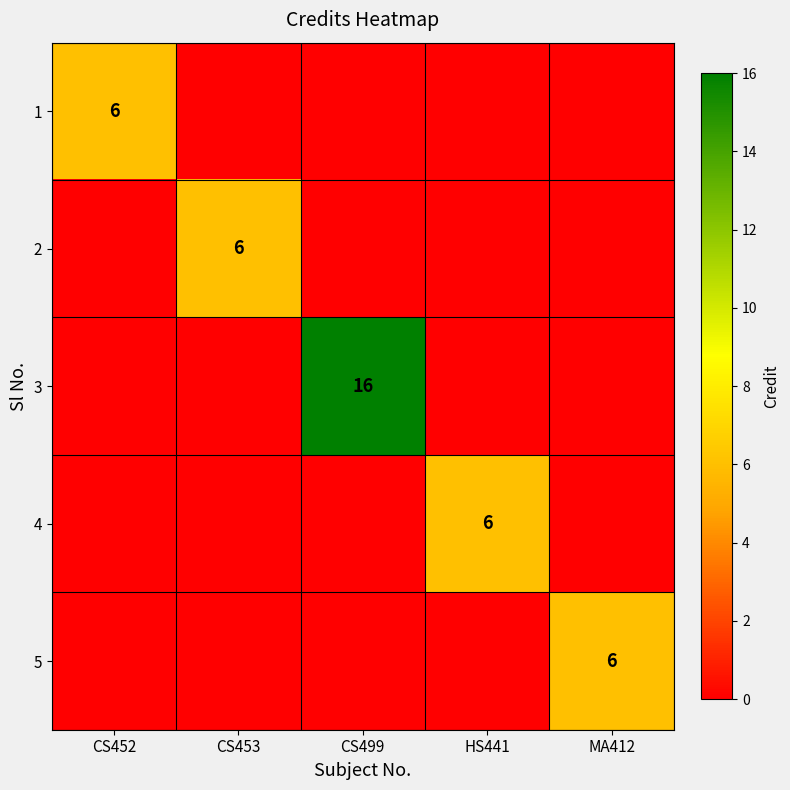

How many data points does each series have?

5